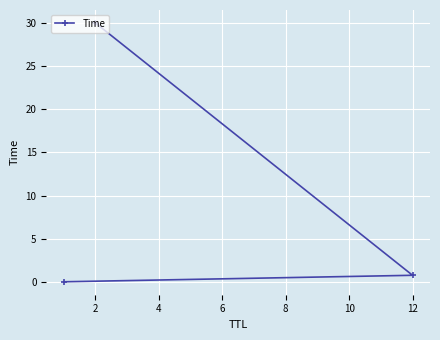

How many data points does each series have?

3